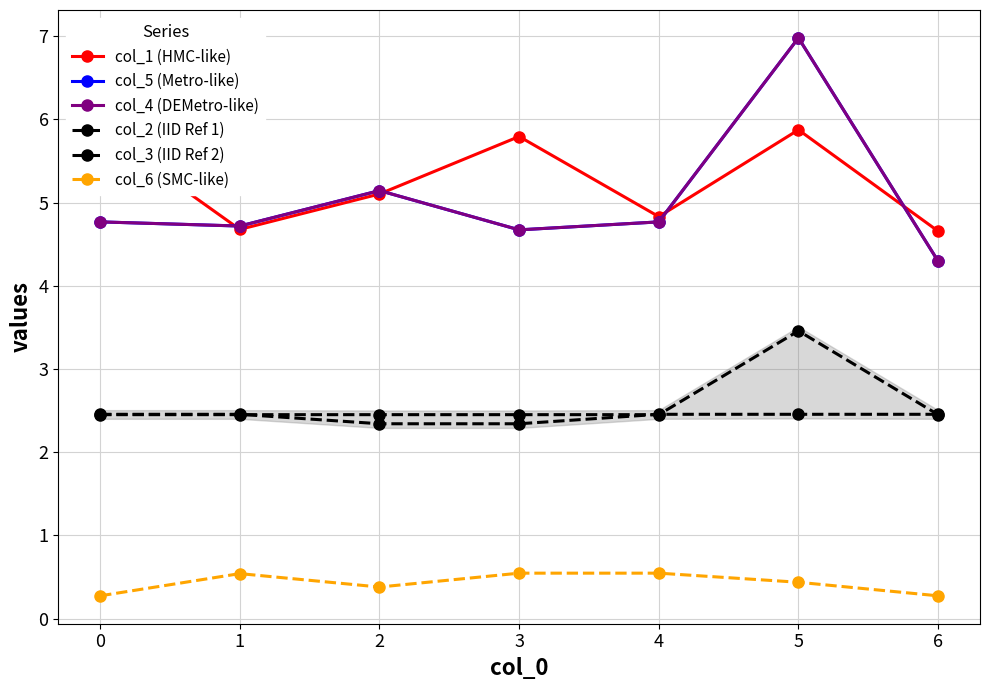

List the series in order of their peak value, lowest first.

col_6 (SMC-like), col_3 (IID Ref 2), col_2 (IID Ref 1), col_1 (HMC-like), col_5 (Metro-like), col_4 (DEMetro-like)